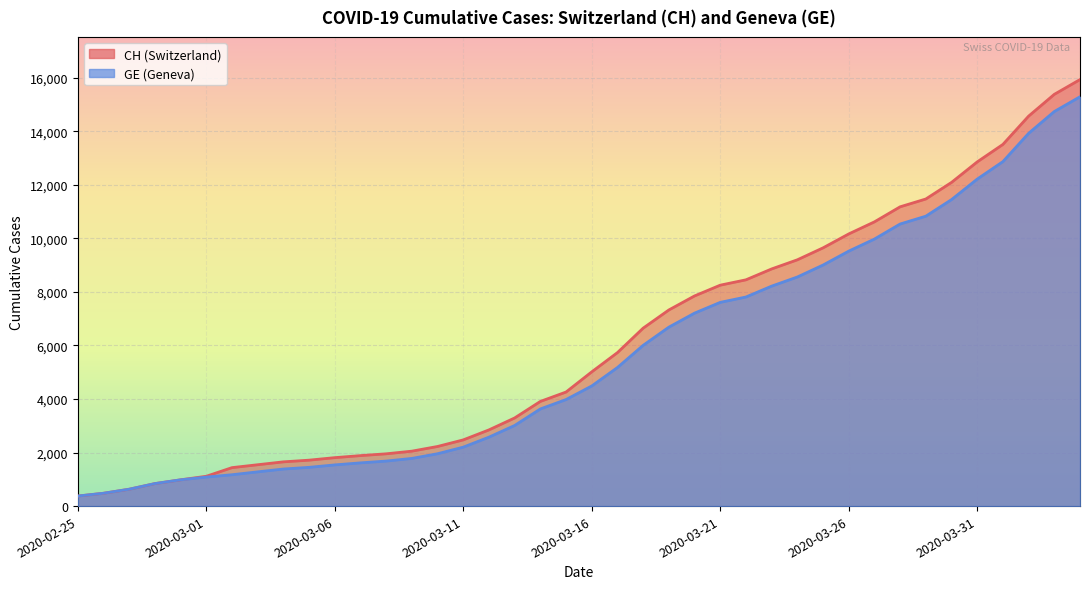

At which label is CH closest to 8150?

2020-03-21